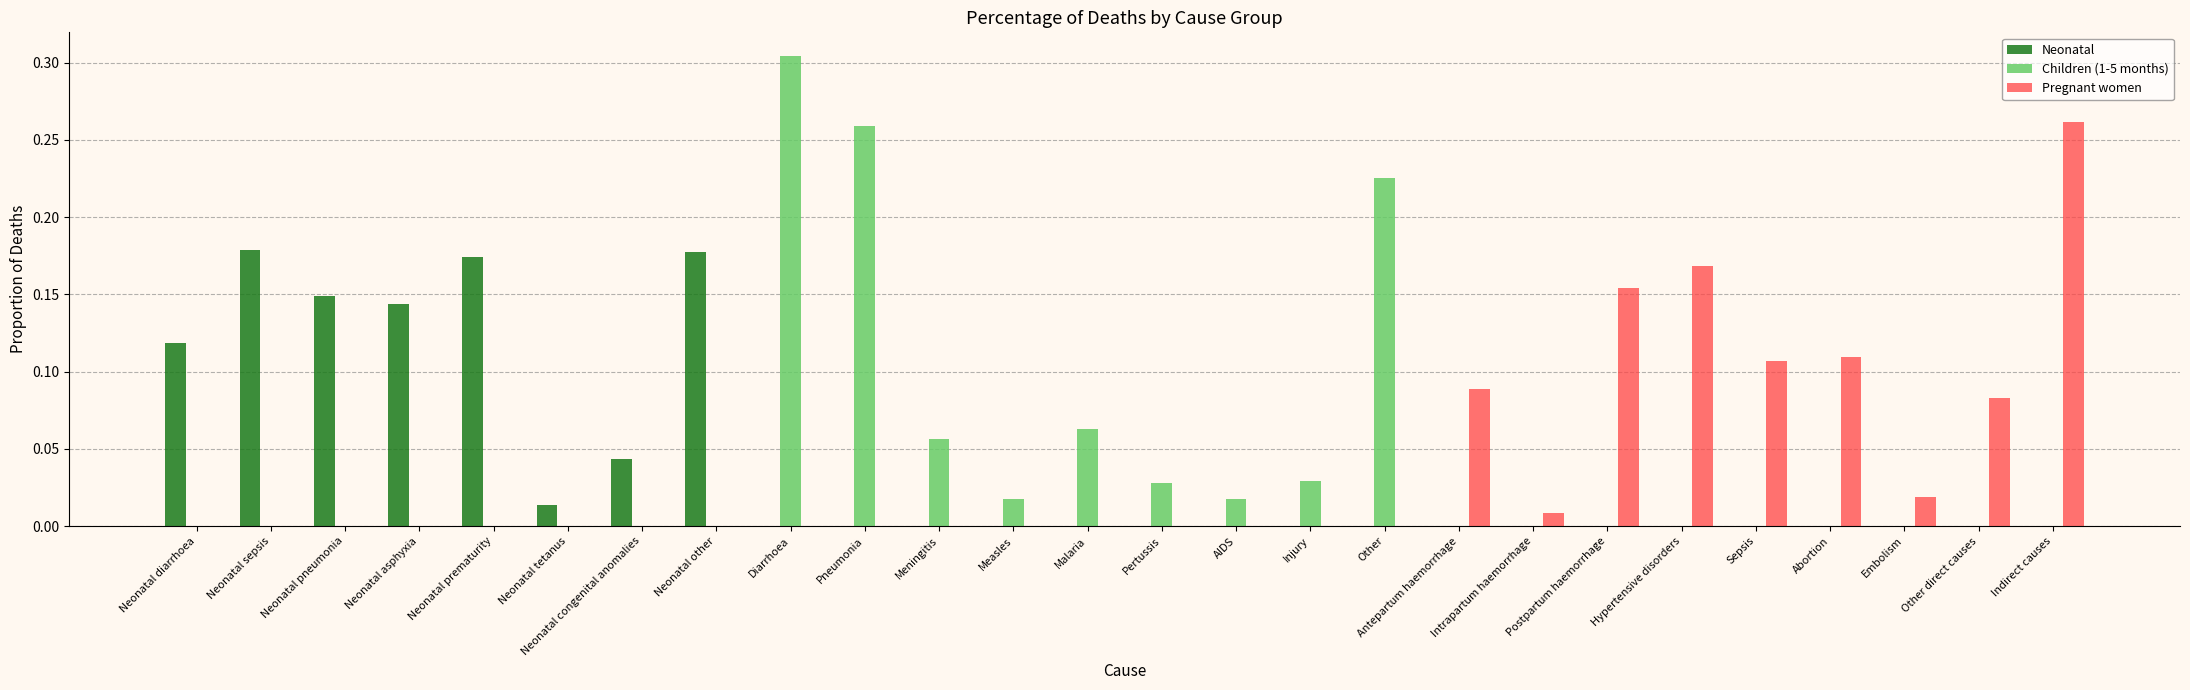

How many data points does each series have?

26